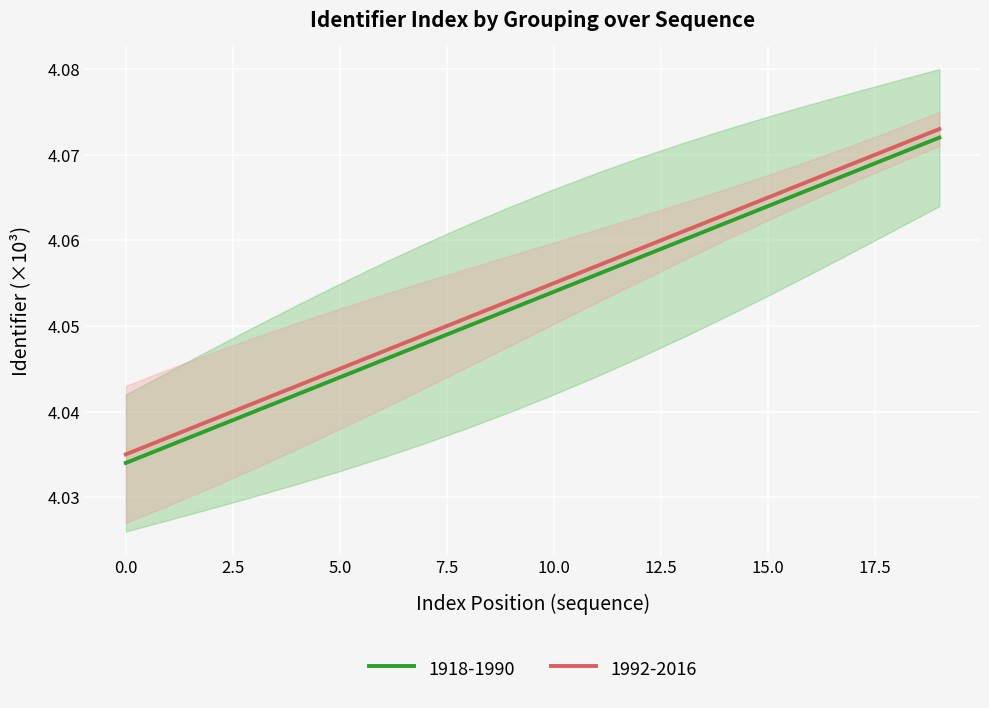

Which category has the highest value in the 1918-1990 series?

19